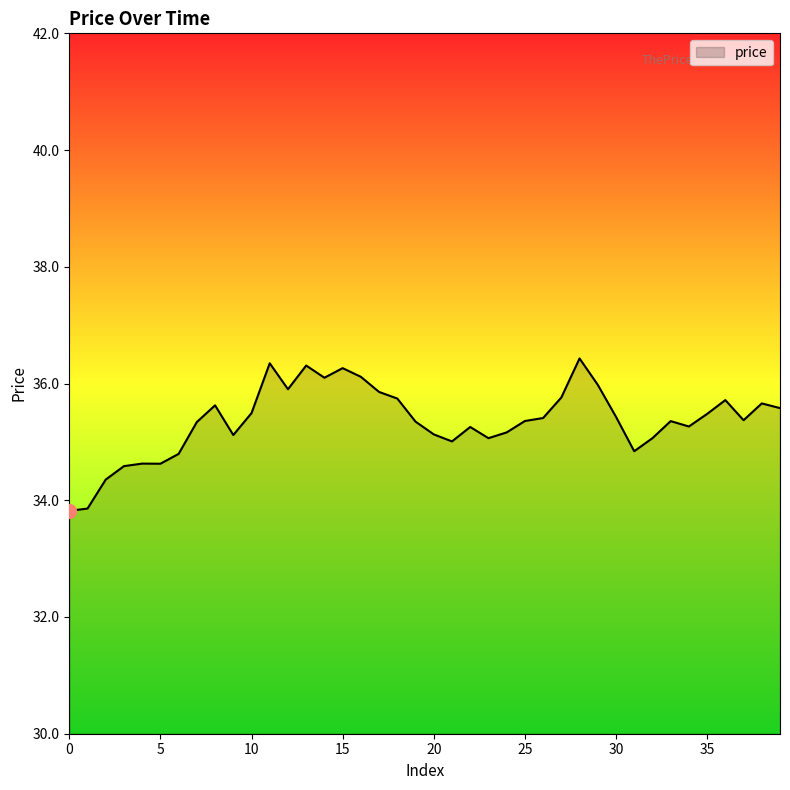

What is the difference between the maximum and minimum values?

2.6